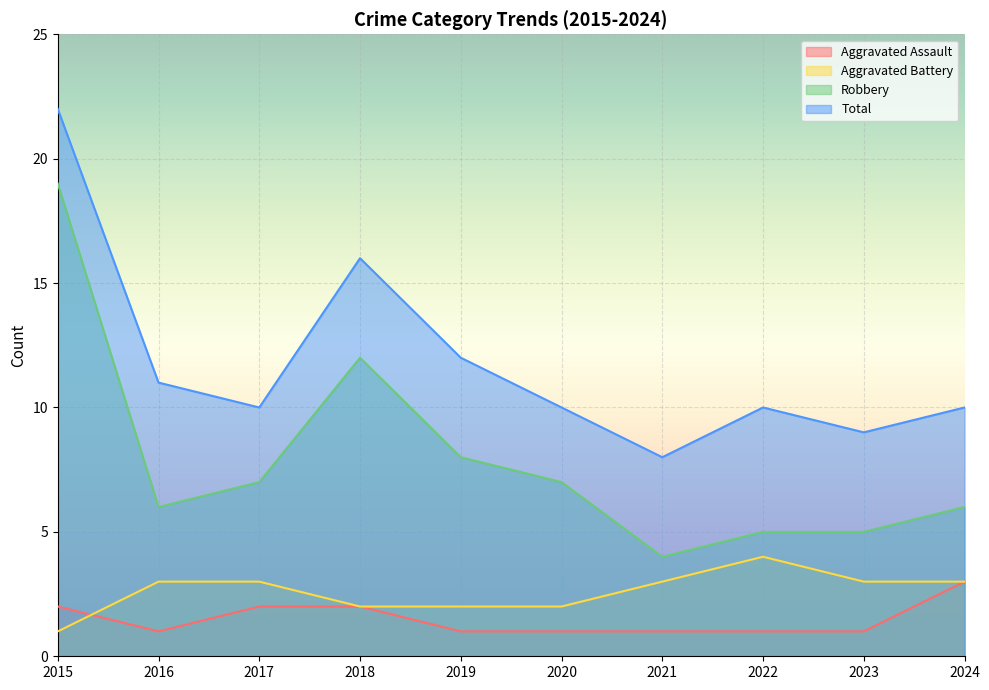

What is the total value across all series at 2021?

16